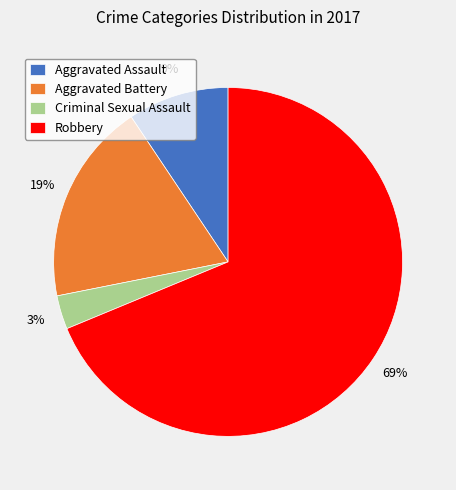

To the nearest percent, what is the difference between the largest and smallest slice percentages?

66%